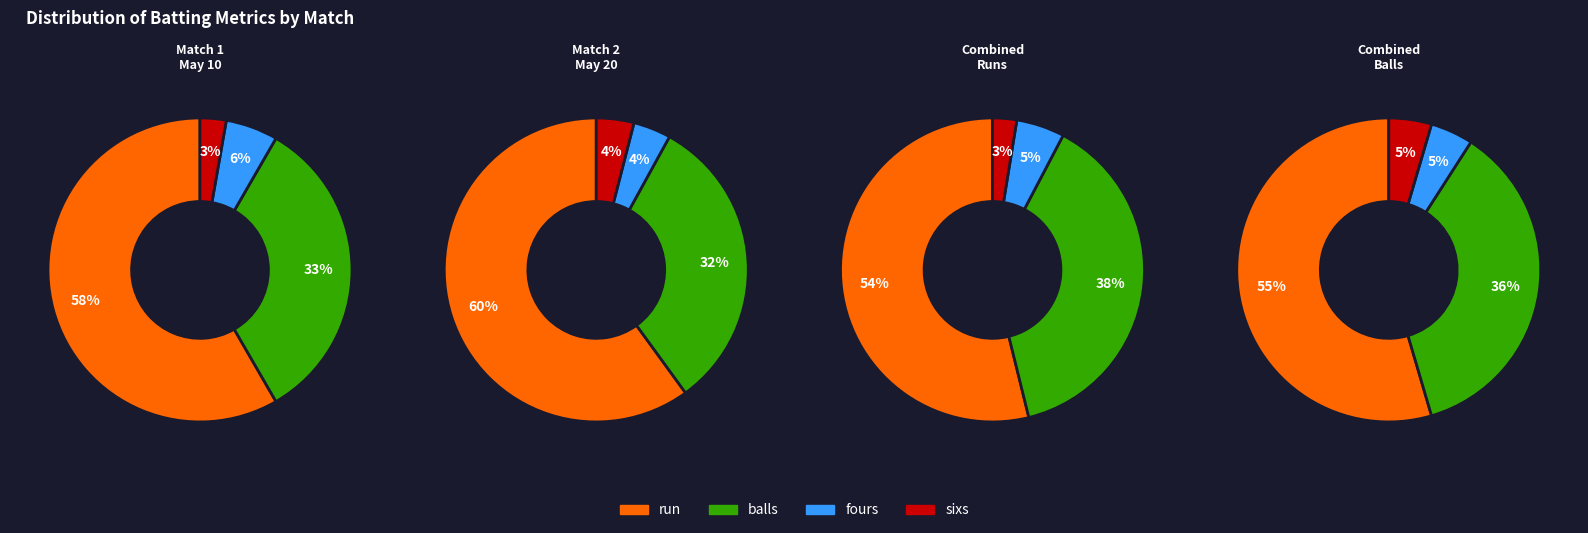

Count the number of slices in the pie.

4